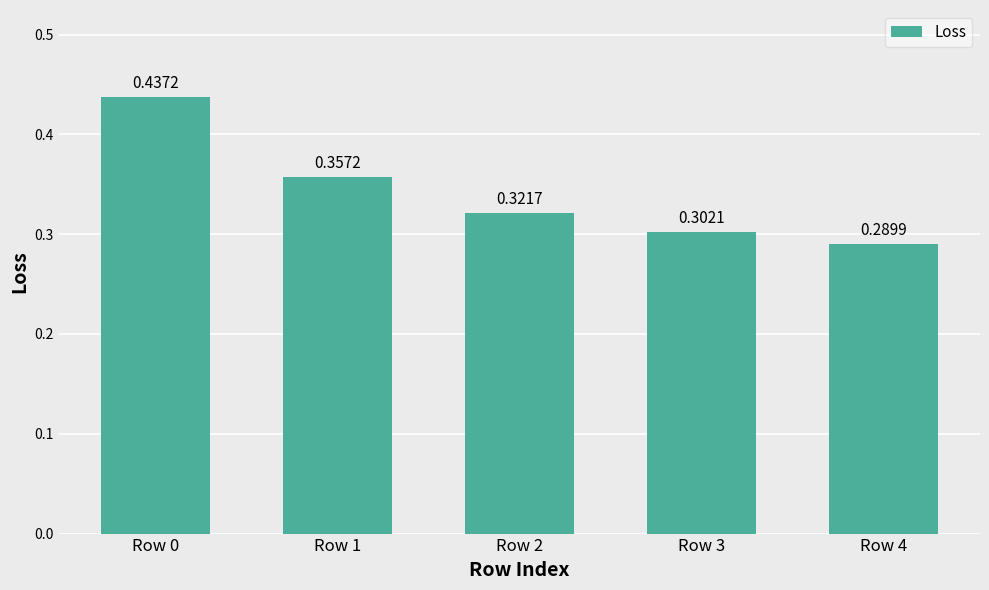

What is the sum of all values?

1.7